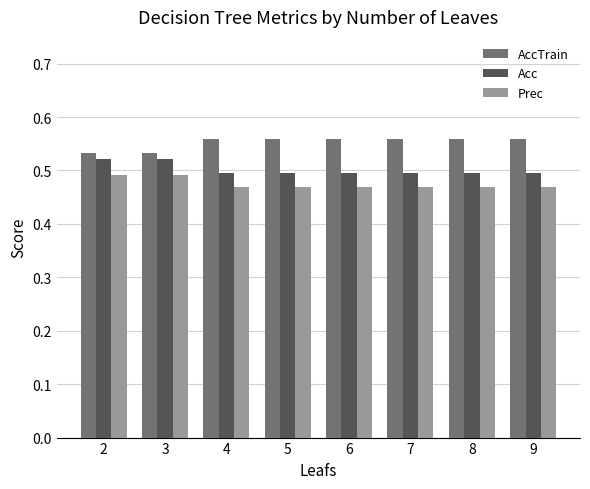

Is the value of Acc at 6 greater than the value of Prec at 5?

Yes